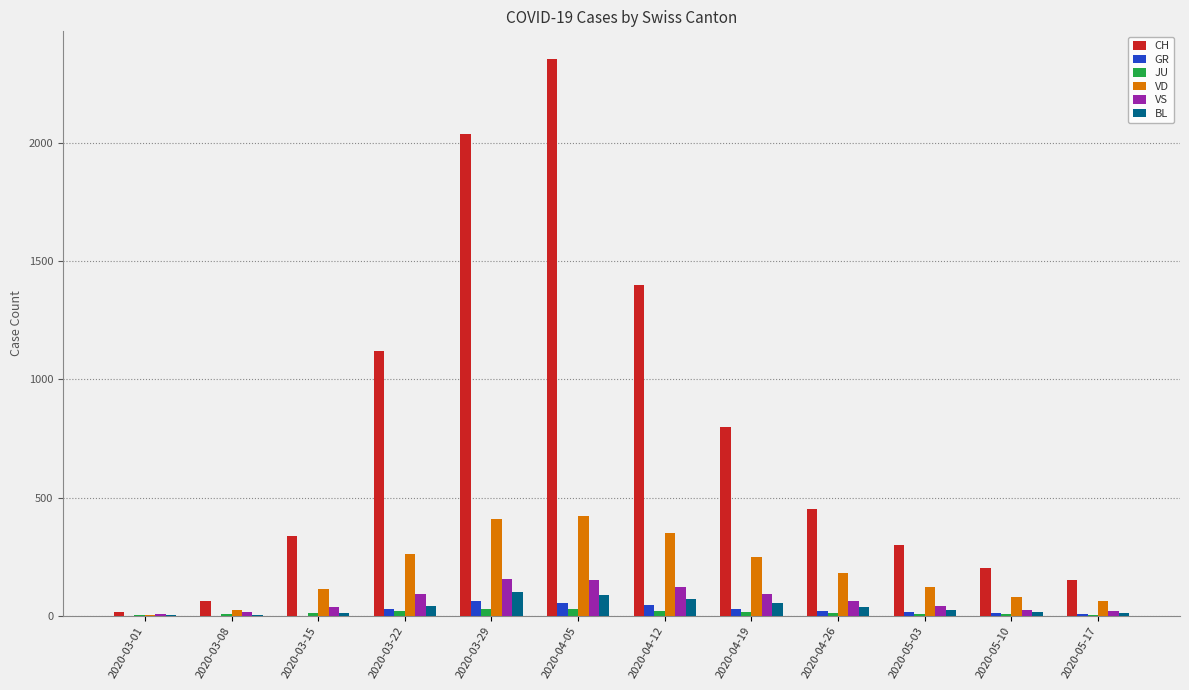

What is the sum of all BL values?

448